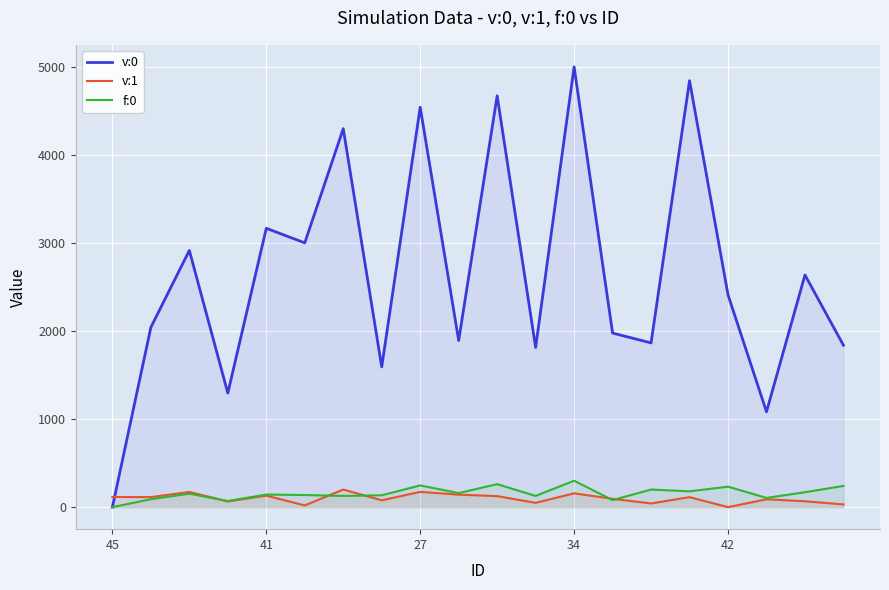

Where does the v:1 series first go above 113?

45